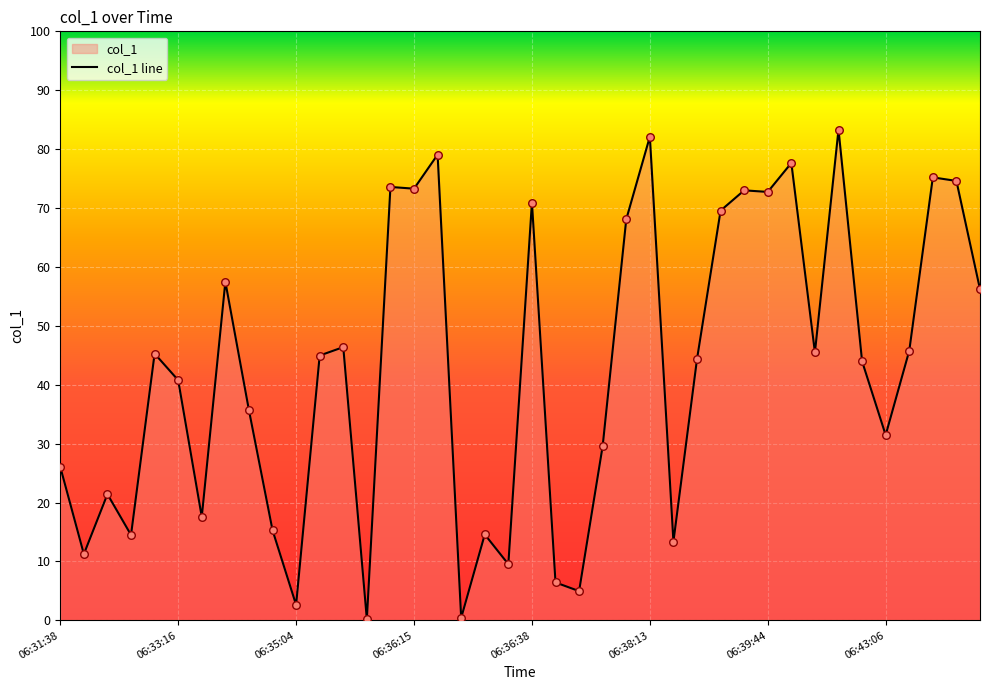

What is the change in value from 9 to 18?

-0.7